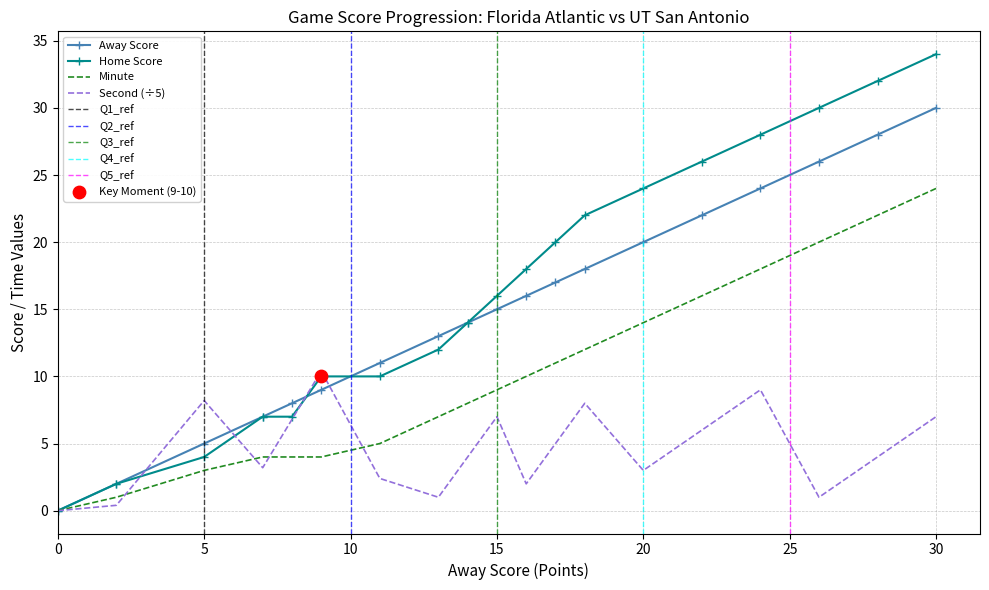

Which series reaches the minimum Y coordinate?

Away Score